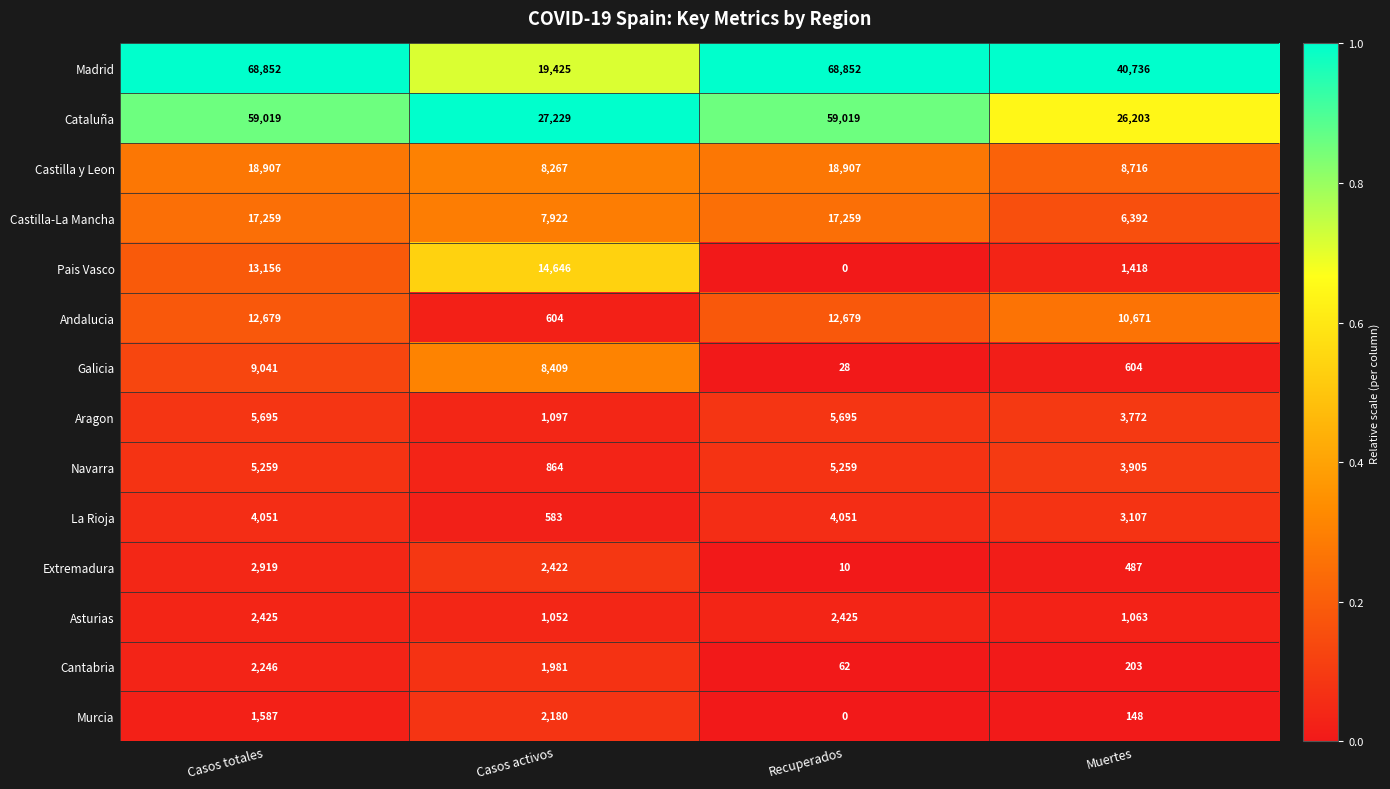

True or false: Murcia has a value of 2180 at Casos activos.

True